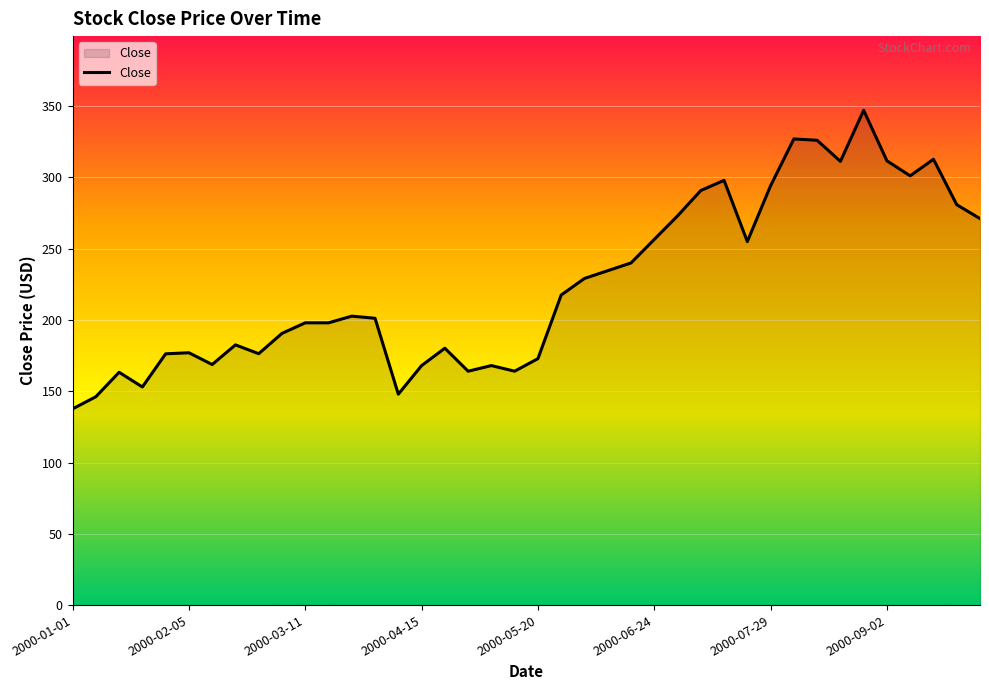

What is the smallest value displayed?

137.6